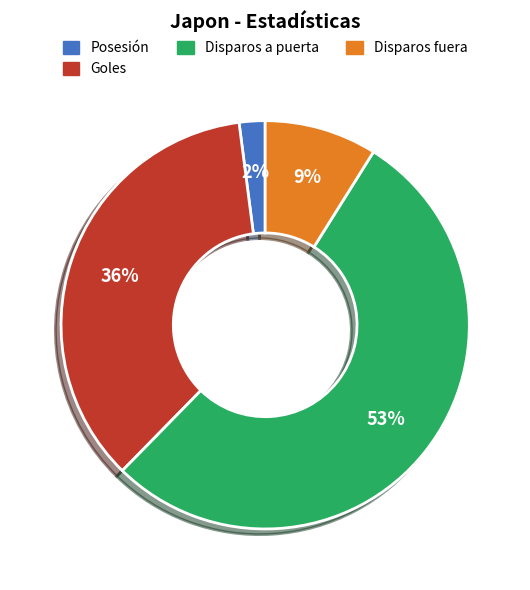

Do Disparos fuera and Posesión together represent more than half of the pie?

No